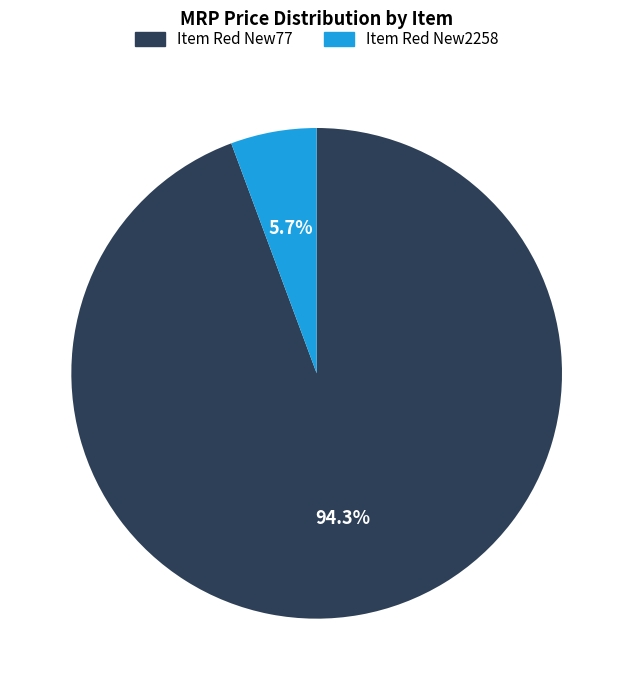

How many slices are in this pie chart?

2